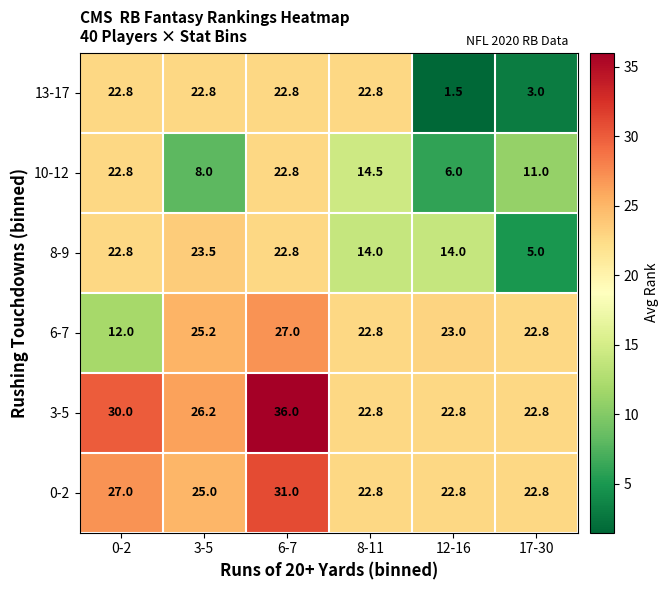

What is the minimum value for 8-9?

5.0